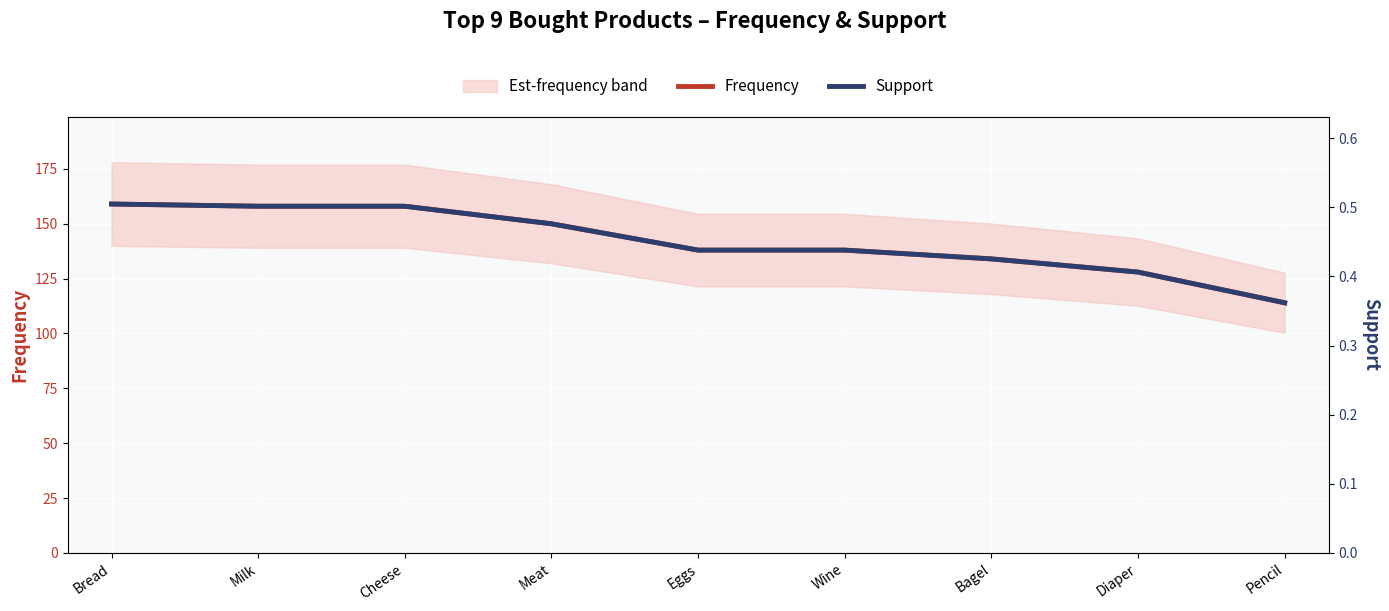

At which label is Support closest to 0?

Pencil